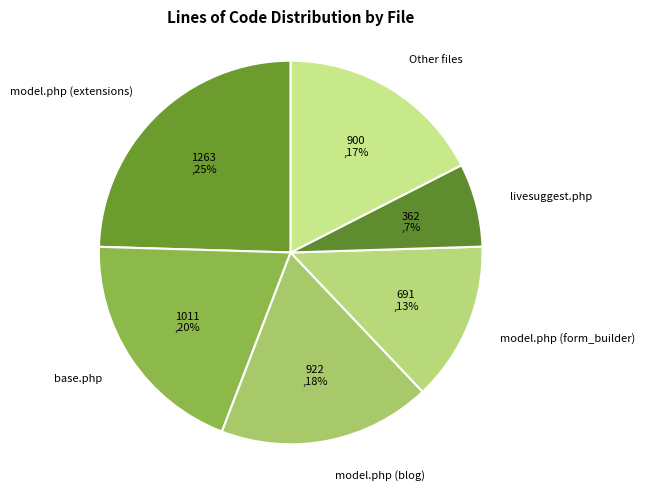

What percentage is the model.php (extensions) slice, to the nearest percent?

25%